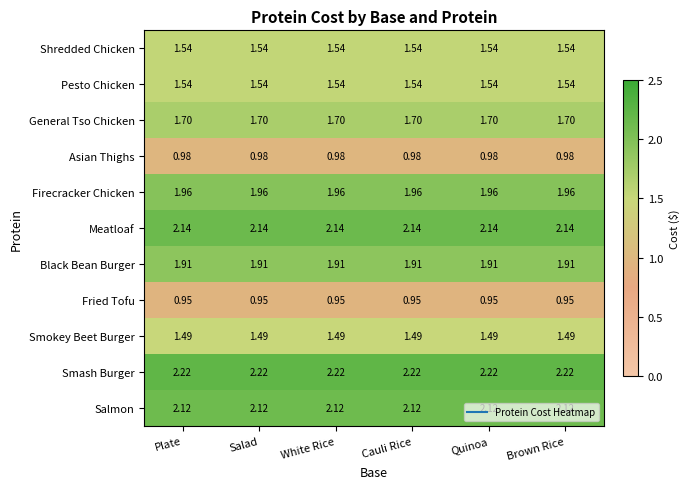

Which series has the largest total across all categories?

Smash Burger